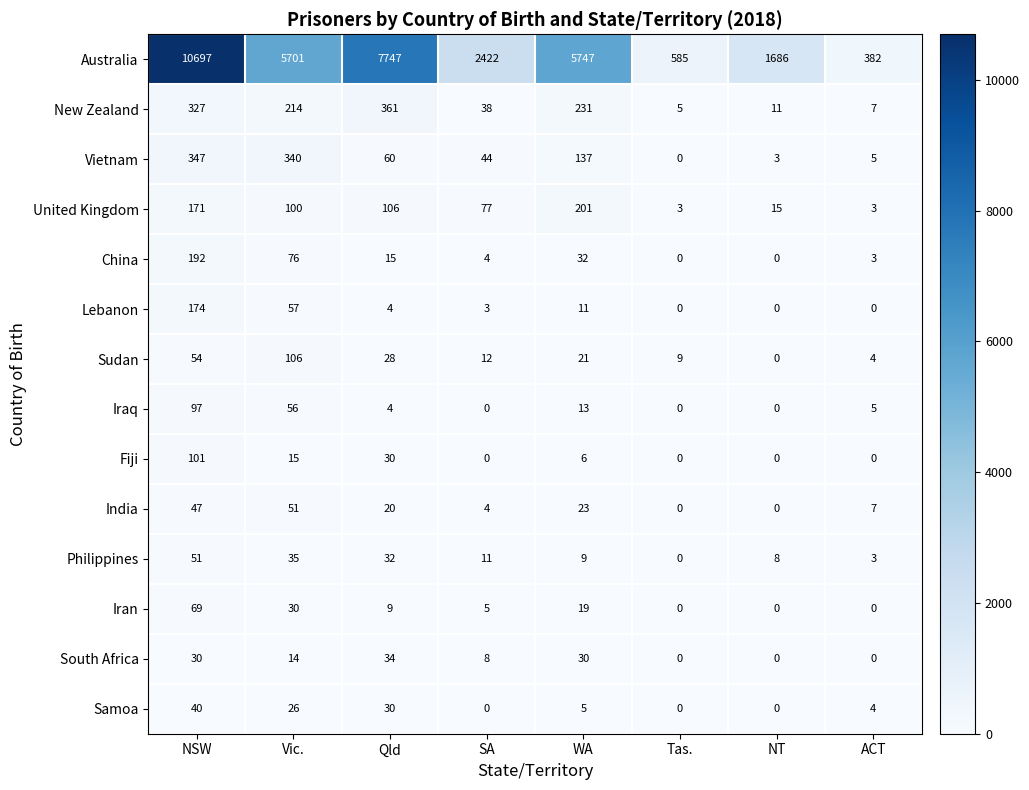

What is the difference between the Lebanon values at SA and ACT?

3